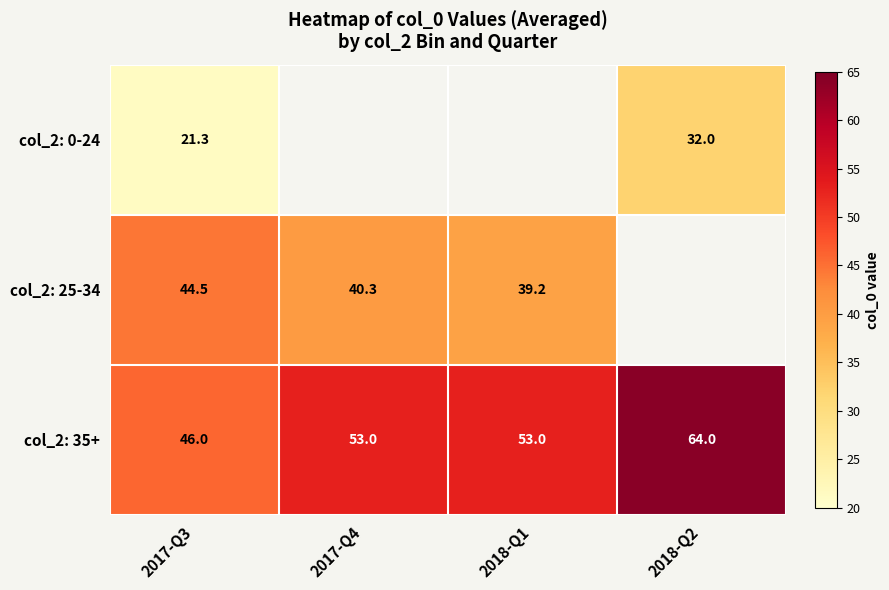

Count the number of categories in the chart.

4